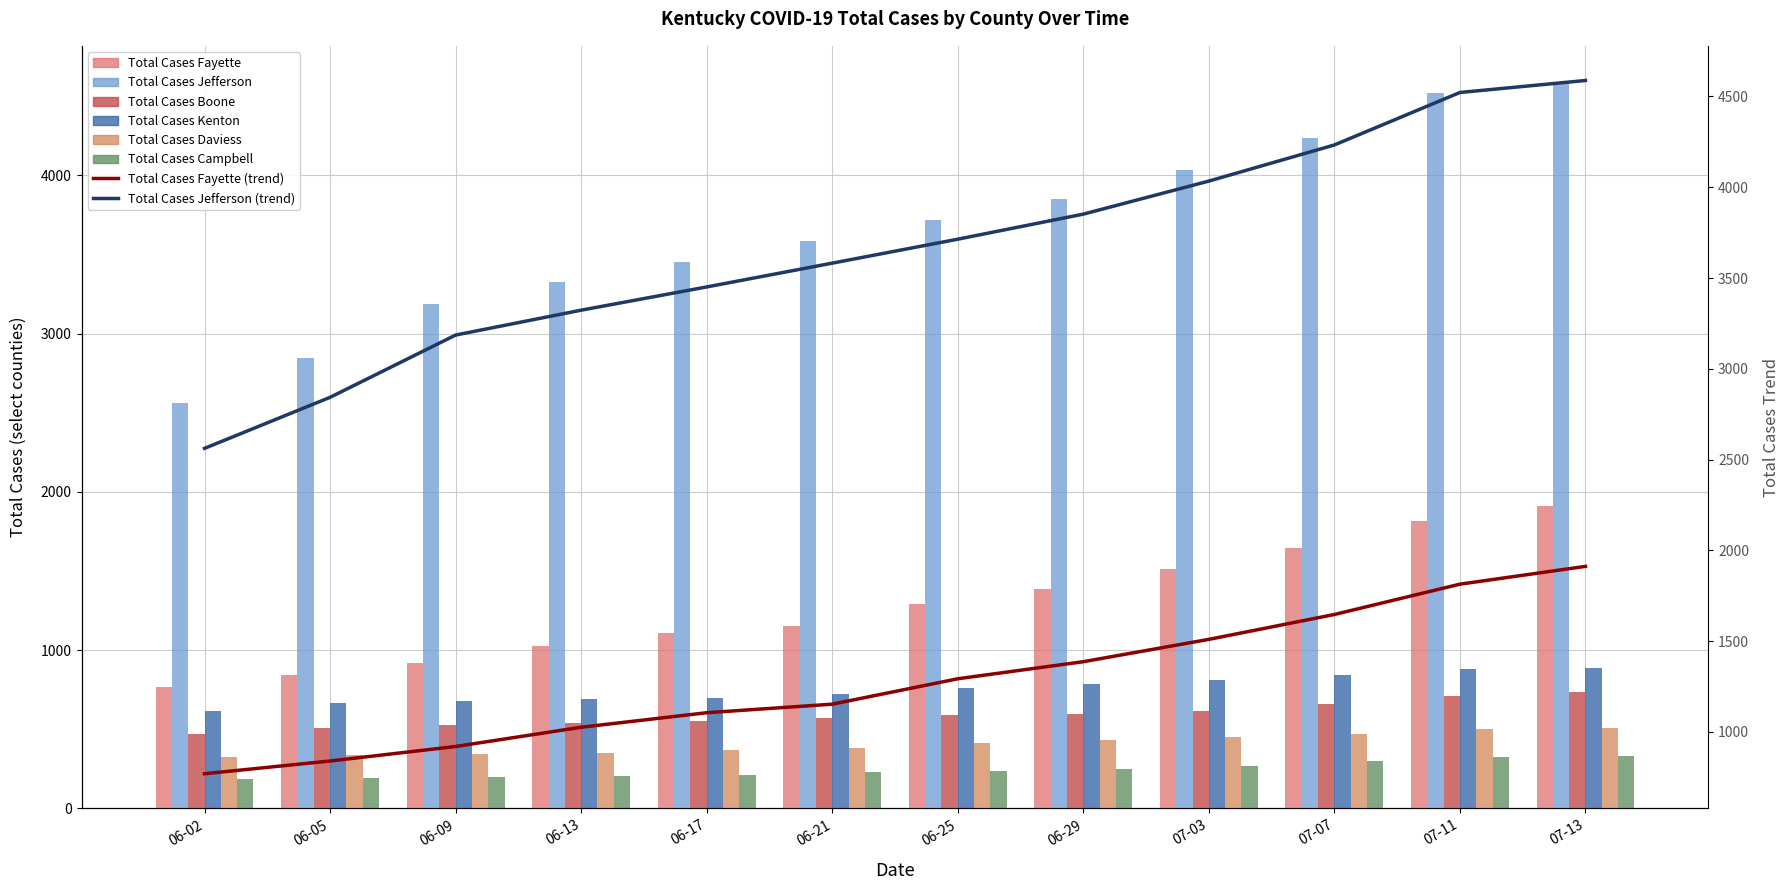

What is the difference between the maximum and minimum values in the Total Cases Campbell series?

148